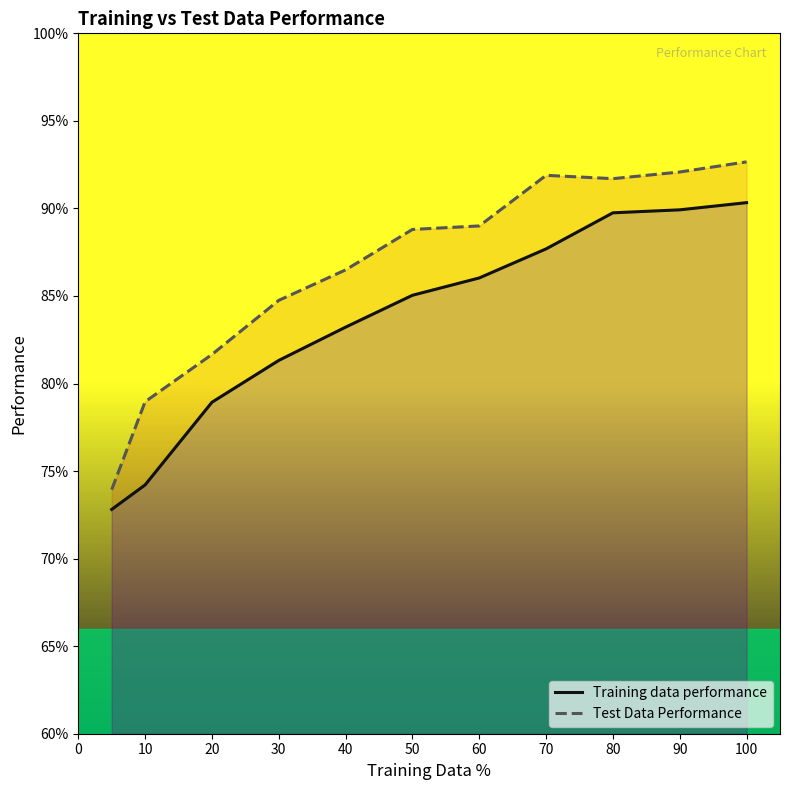

How many categories are shown in the chart?

11